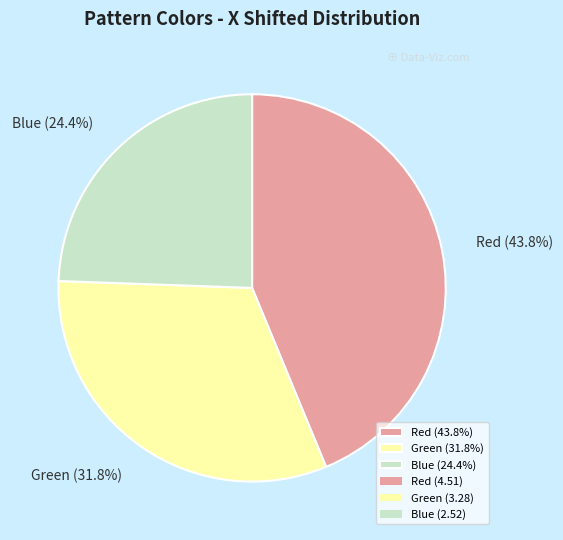

Between Green (31.8%) and Blue (24.4%), which is larger?

Green (31.8%)